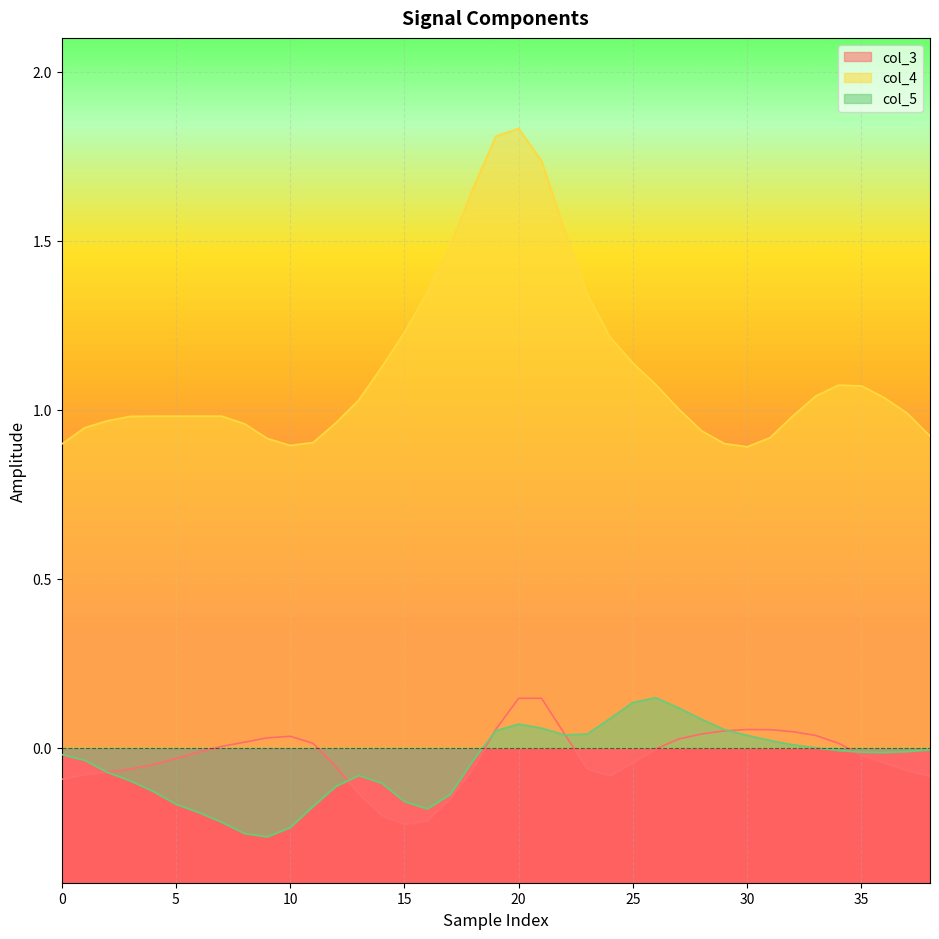

Reading left to right, transcribe all the data shown in this chart.

col_3: -0.1	-0.1	-0.1	-0.1	-0.1	-0.0	-0.0	0.0	0.0	0.0	0.0	0.0	-0.1	-0.1	-0.2	-0.2	-0.2	-0.2	-0.1	0.1	0.1	0.1	0.0	-0.1	-0.1	-0.0	-0.0	0.0	0.0	0.0	0.1	0.1	0.0	0.0	0.0	-0.0	-0.0	-0.1	-0.1
col_4: 0.9	0.9	1.0	1.0	1.0	1.0	1.0	1.0	1.0	0.9	0.9	0.9	1.0	1.0	1.1	1.2	1.3	1.5	1.7	1.8	1.8	1.7	1.5	1.3	1.2	1.1	1.1	1.0	0.9	0.9	0.9	0.9	1.0	1.0	1.1	1.1	1.0	1.0	0.9
col_5: -0.0	-0.0	-0.1	-0.1	-0.1	-0.2	-0.2	-0.2	-0.3	-0.3	-0.2	-0.2	-0.1	-0.1	-0.1	-0.2	-0.2	-0.1	-0.0	0.0	0.1	0.1	0.0	0.0	0.1	0.1	0.1	0.1	0.1	0.1	0.0	0.0	0.0	-0.0	-0.0	-0.0	-0.0	-0.0	-0.0